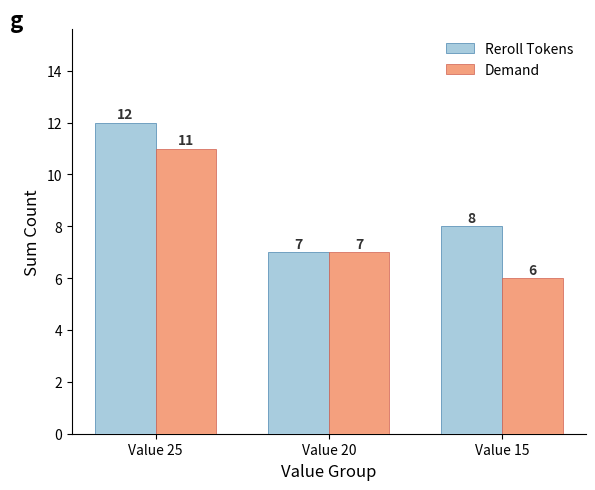

What is the value of the Demand bar at the 1st from the left?

11